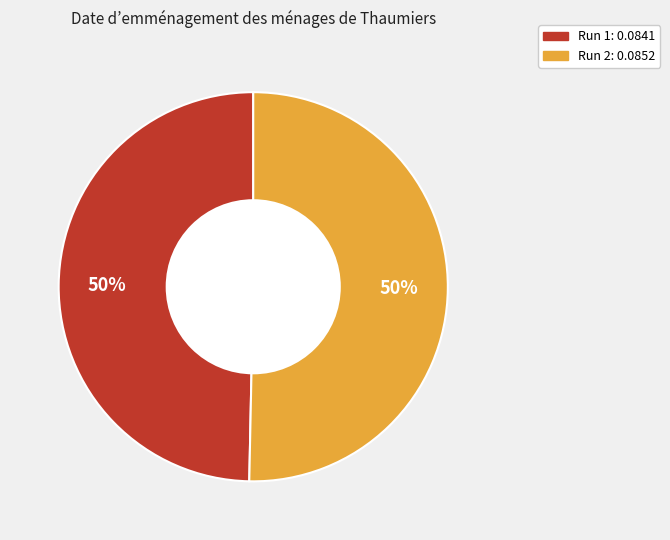

To the nearest percent, what is the average slice percentage?

50%